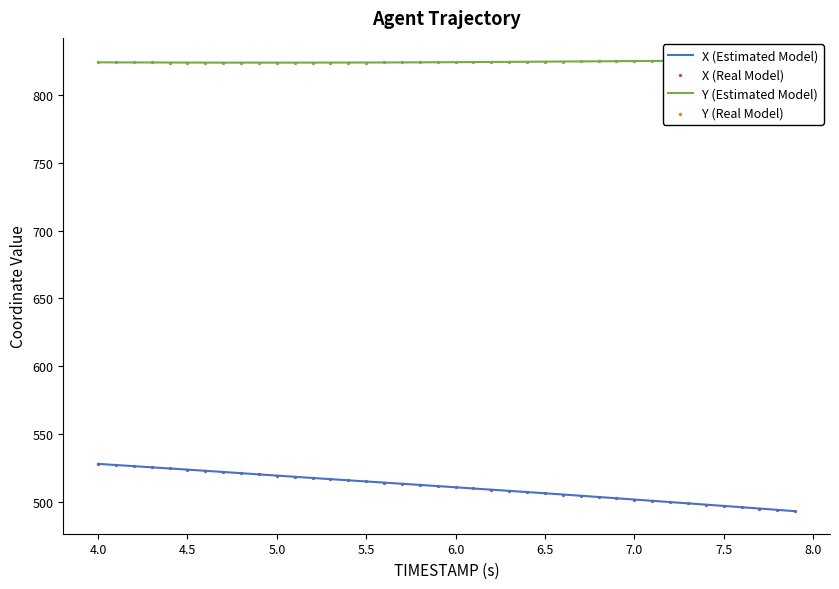

At how many categories does at least one series exceed 568?

40